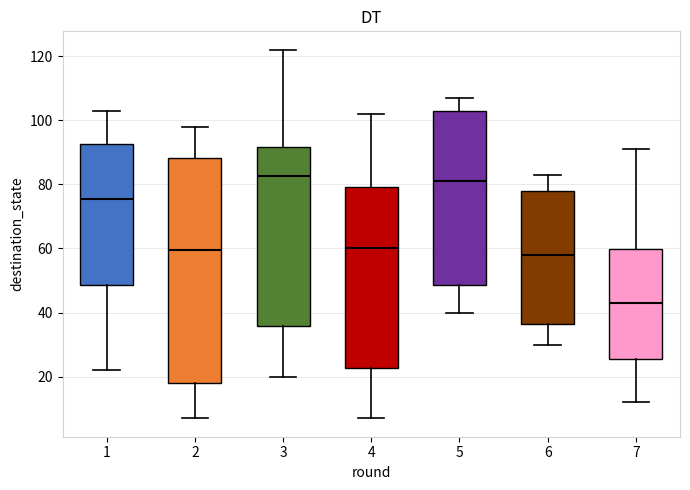

Reading left to right, read every box against the y-axis: the position of its median line, the range the box covers, and the ends of its whiskers. The values are not printed on the chart, so give them approximately, as read against the axis.

1: median 76, box 48 to 92, whiskers 22 to 104
2: median 60, box 18 to 88, whiskers 8 to 98
3: median 82, box 36 to 92, whiskers 20 to 122
4: median 60, box 22 to 80, whiskers 8 to 102
5: median 82, box 48 to 104, whiskers 40 to 108
6: median 58, box 36 to 78, whiskers 30 to 84
7: median 44, box 26 to 60, whiskers 12 to 92